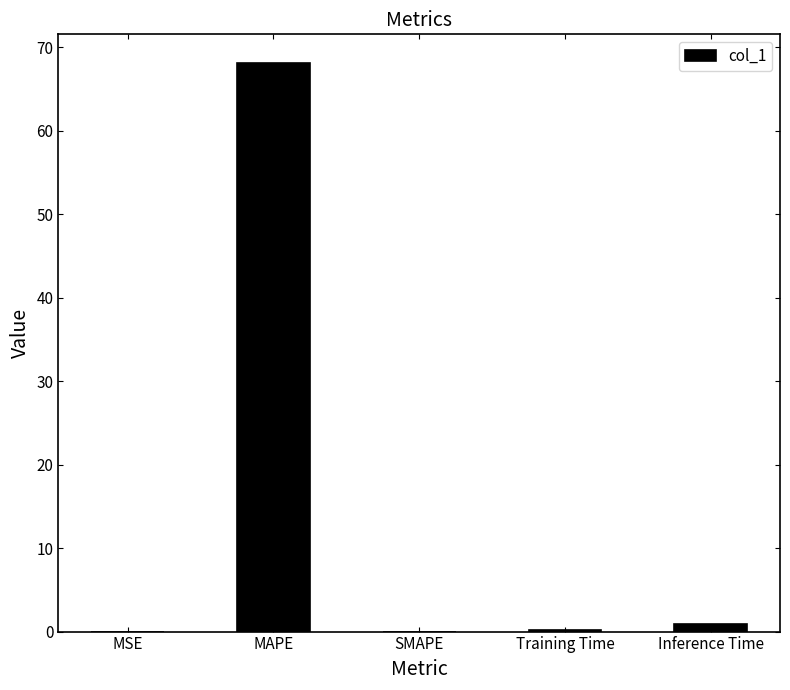

Which has a higher value, SMAPE or MAPE?

MAPE